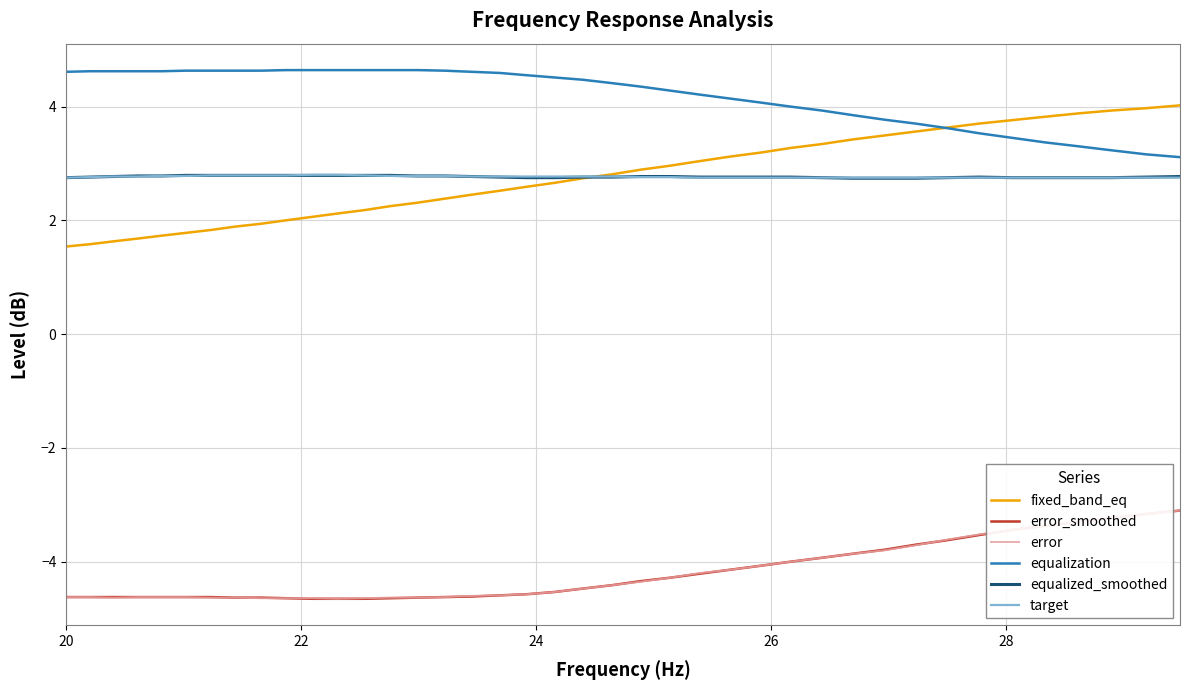

Which series has the largest total across all categories?

equalization